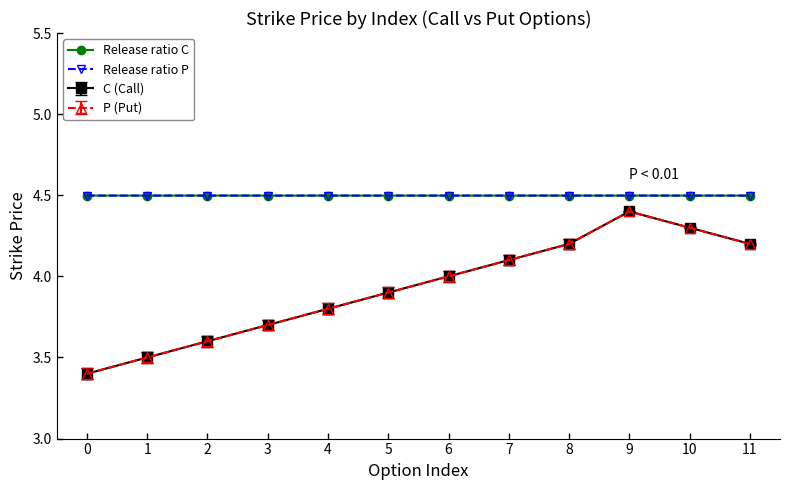

Between 1 and 10, which is larger?

10